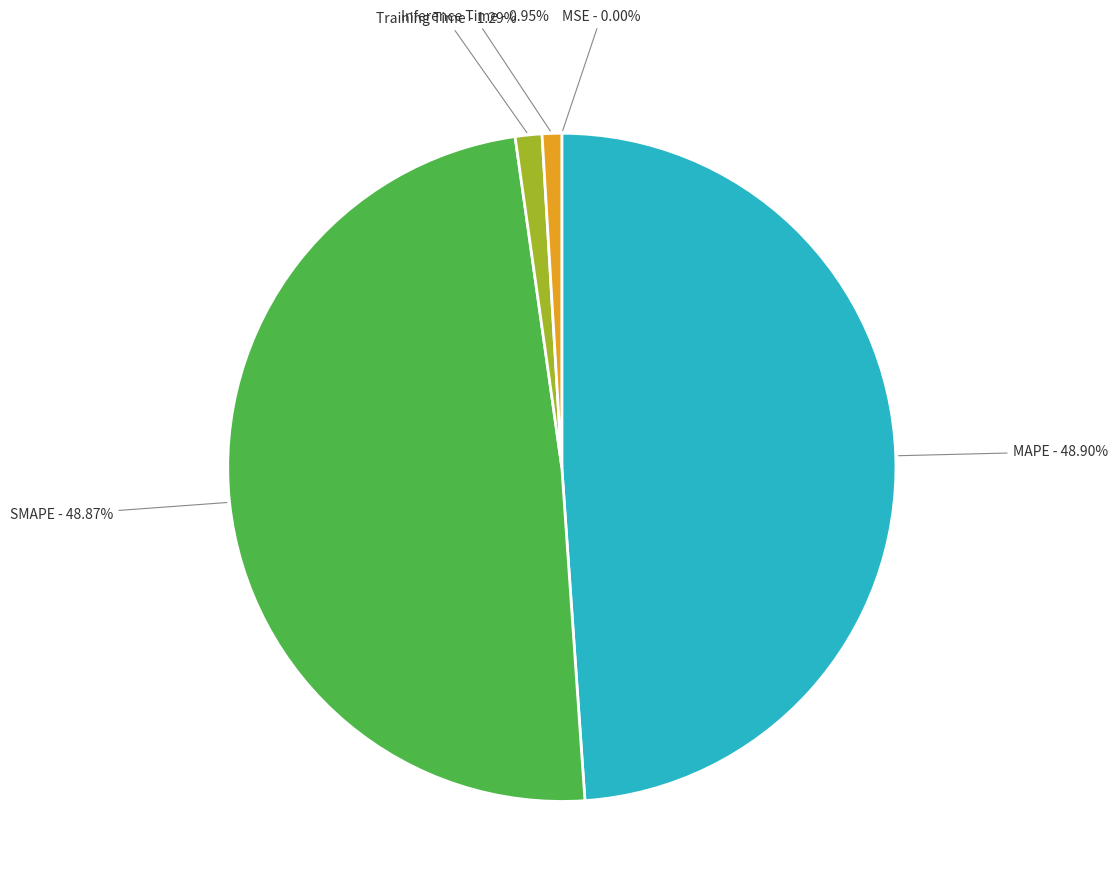

To the nearest percent, what is the average slice percentage?

20%